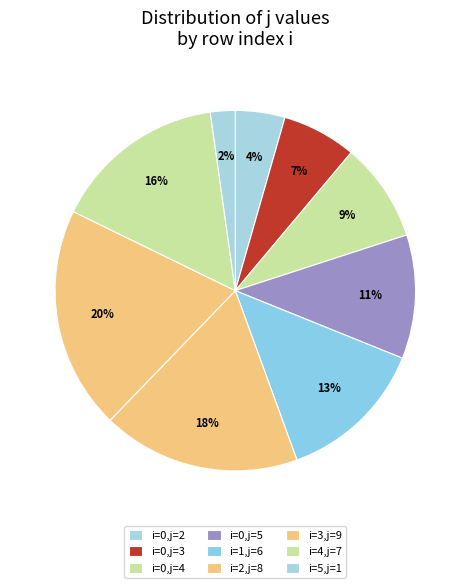

What is the smallest slice in the pie chart?

i=5,j=1